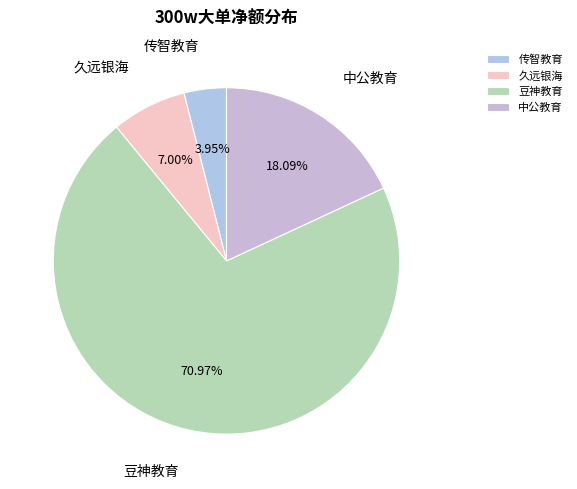

Which slice is the smallest?

传智教育